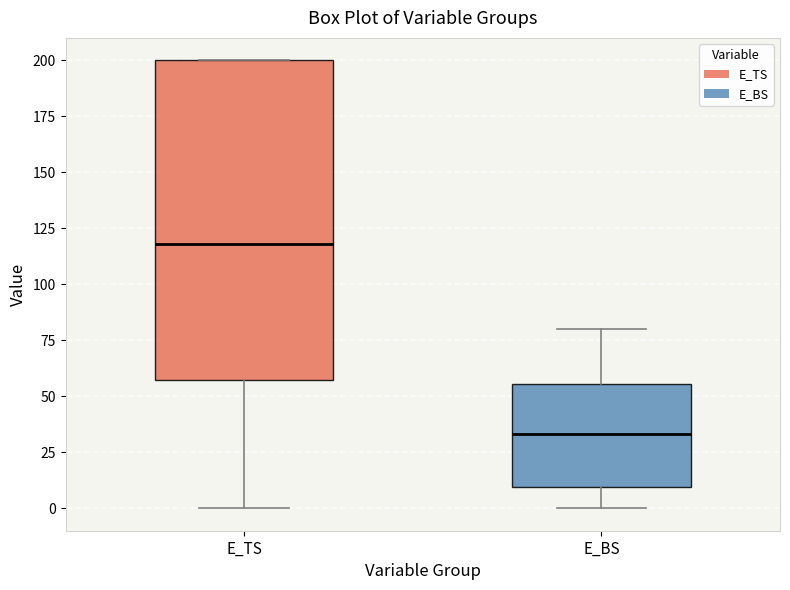

Which box's median line is the lowest?

E_BS